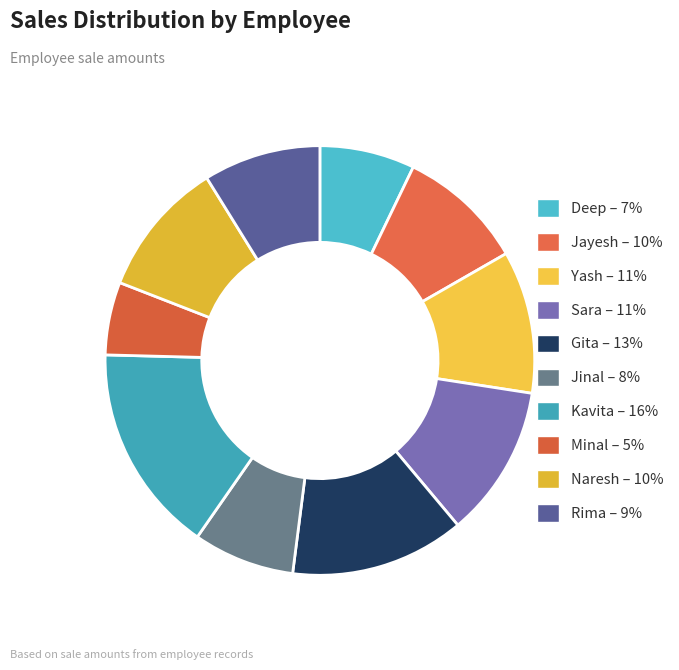

True or false: Rima accounts for 9% of the total.

True